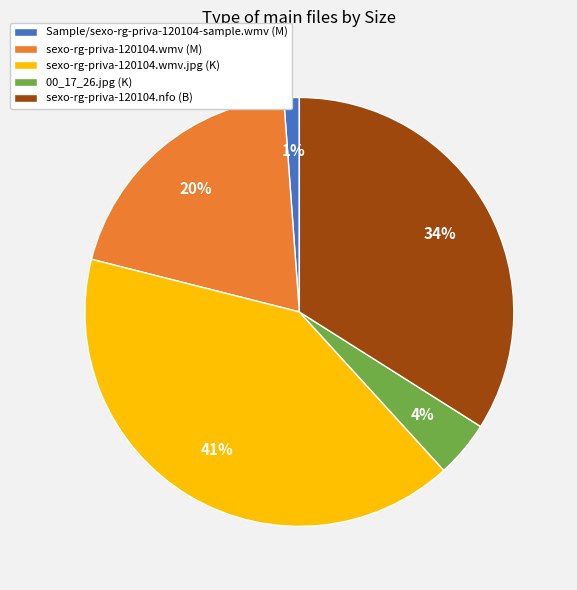

Is it true that sexo-rg-priva-120104.nfo (B) is 34% of the pie?

True